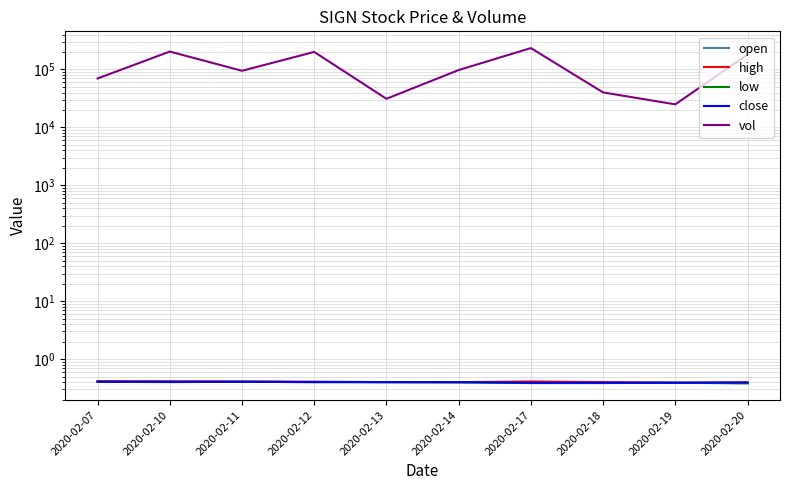

At which category is the sum across all series the highest?

2020-02-17